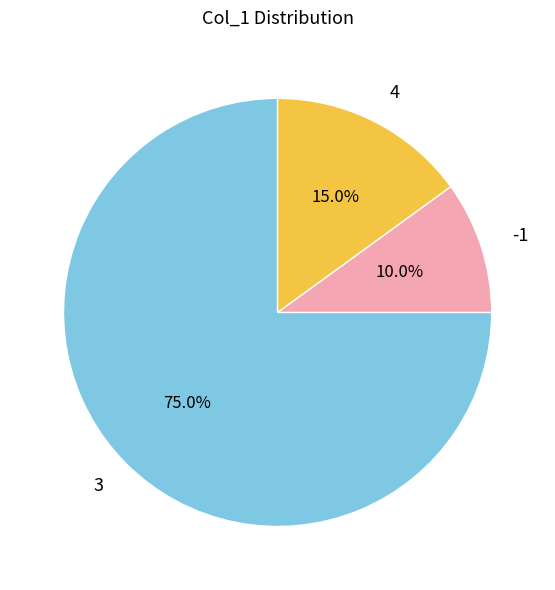

What percentage is the -1 slice, to the nearest percent?

10%